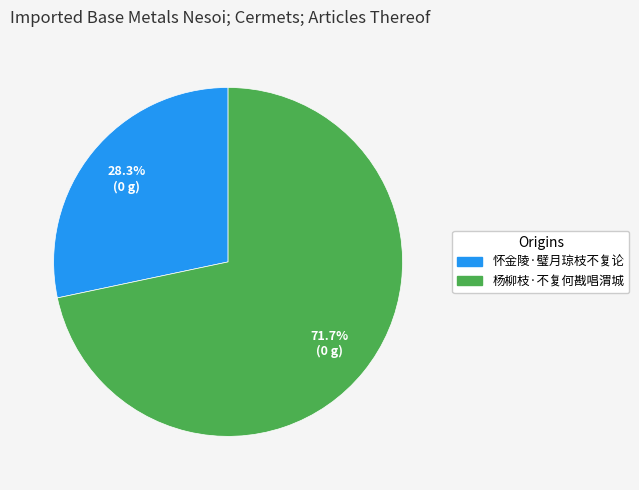

Between 怀金陵·璧月琼枝不复论 and 杨柳枝·不复何戡唱渭城, which is larger?

杨柳枝·不复何戡唱渭城